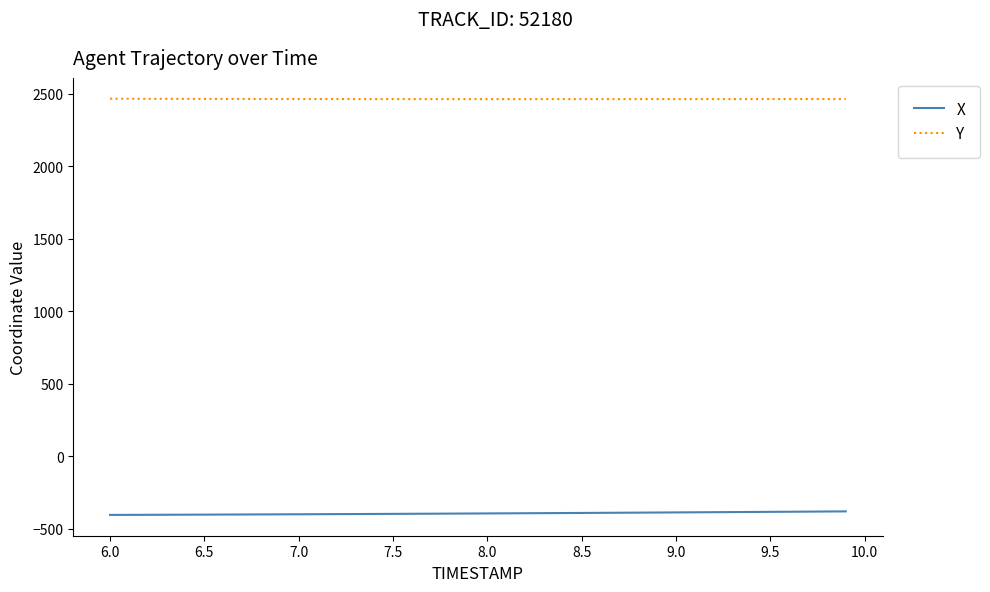

Which series has the largest total across all categories?

Y